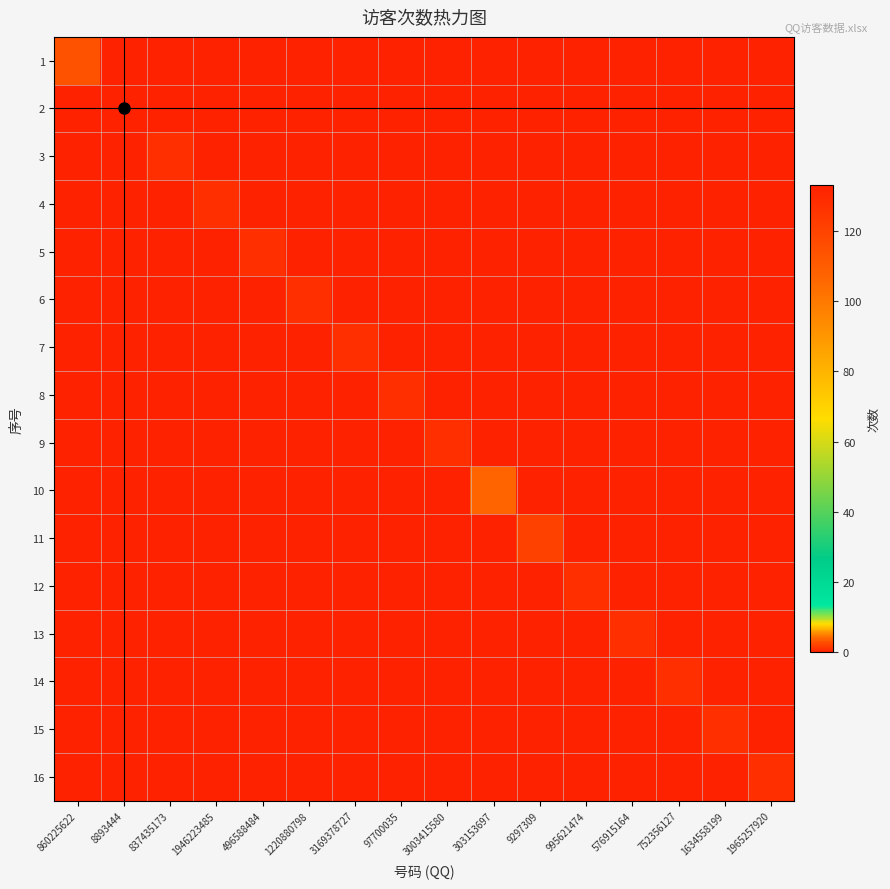

What is the total value across all series at 860225622?

3